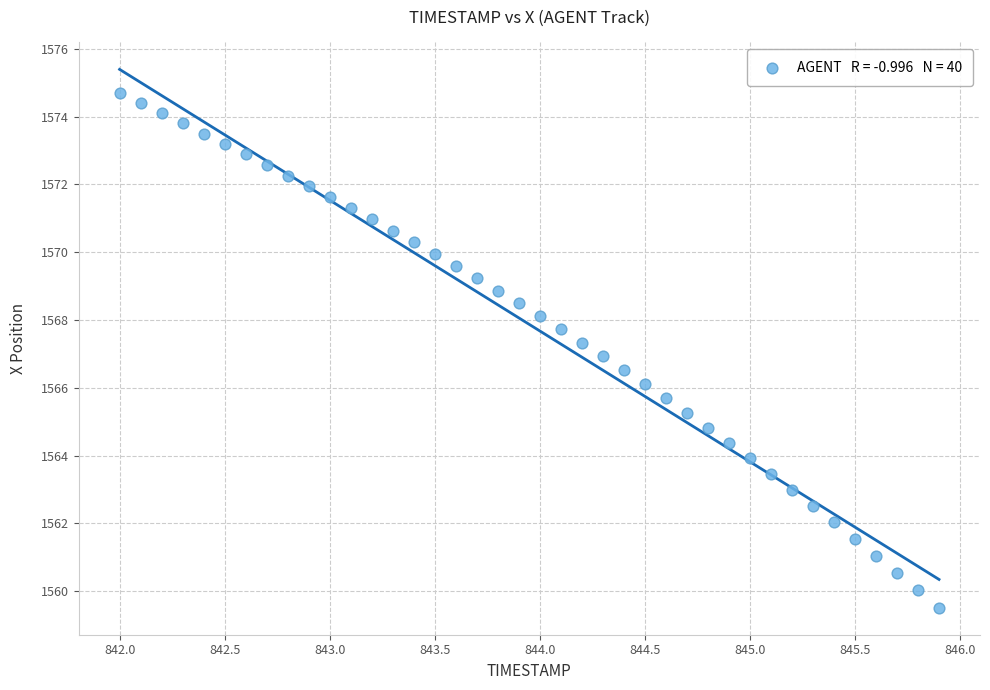

What is the range of Y values (max minus min)?

15.2